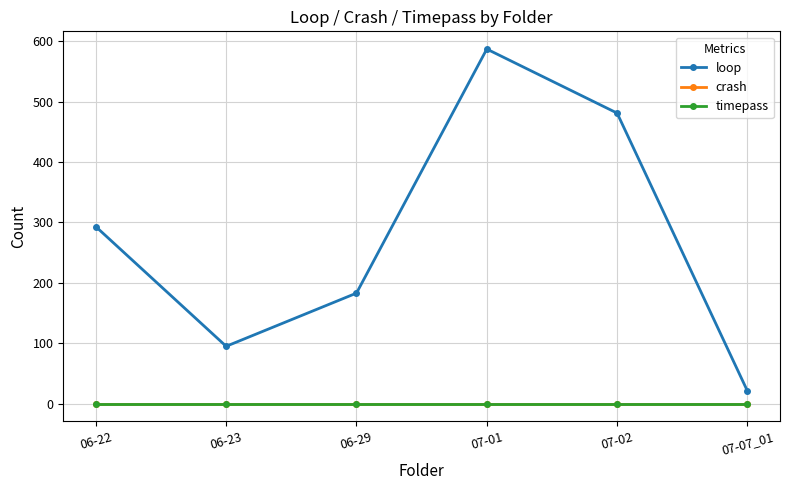

The loop series shows 587 at 07-01. True or false?

True